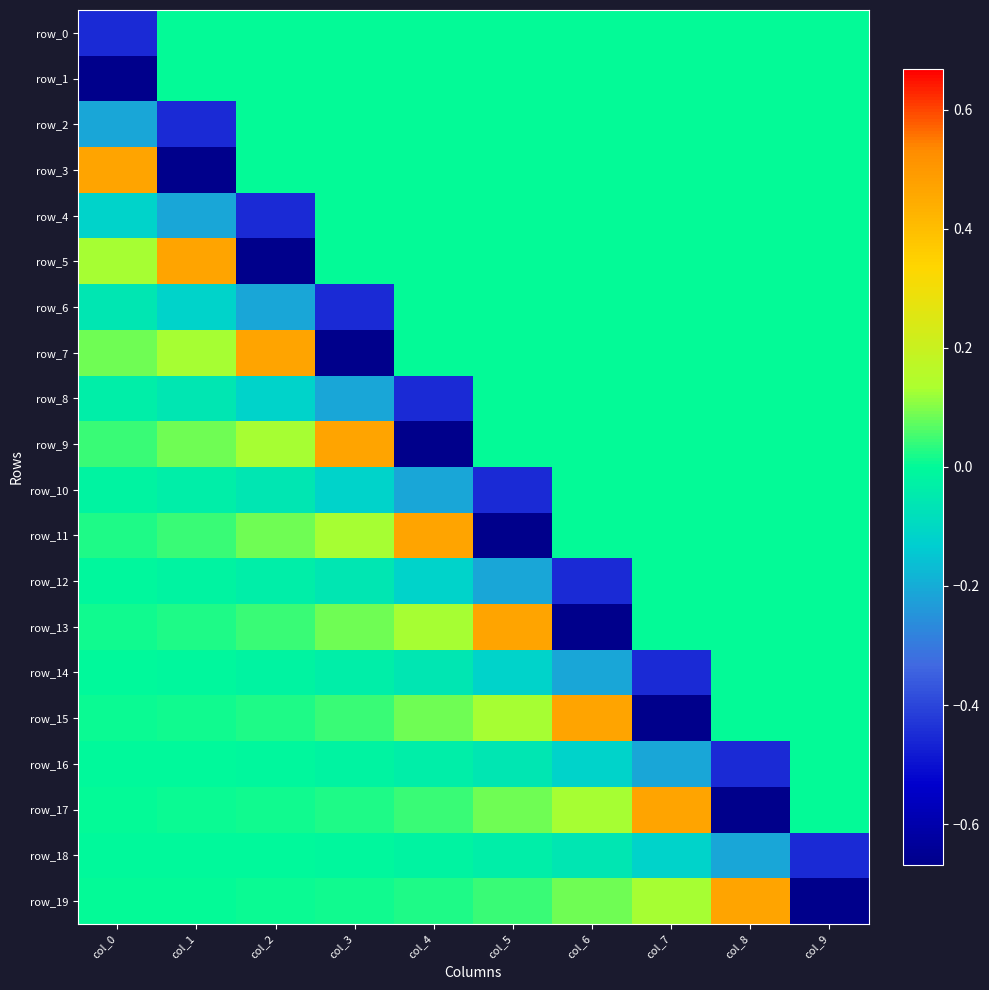

What is the difference between the maximum and minimum values in the row_5 series?

1.1